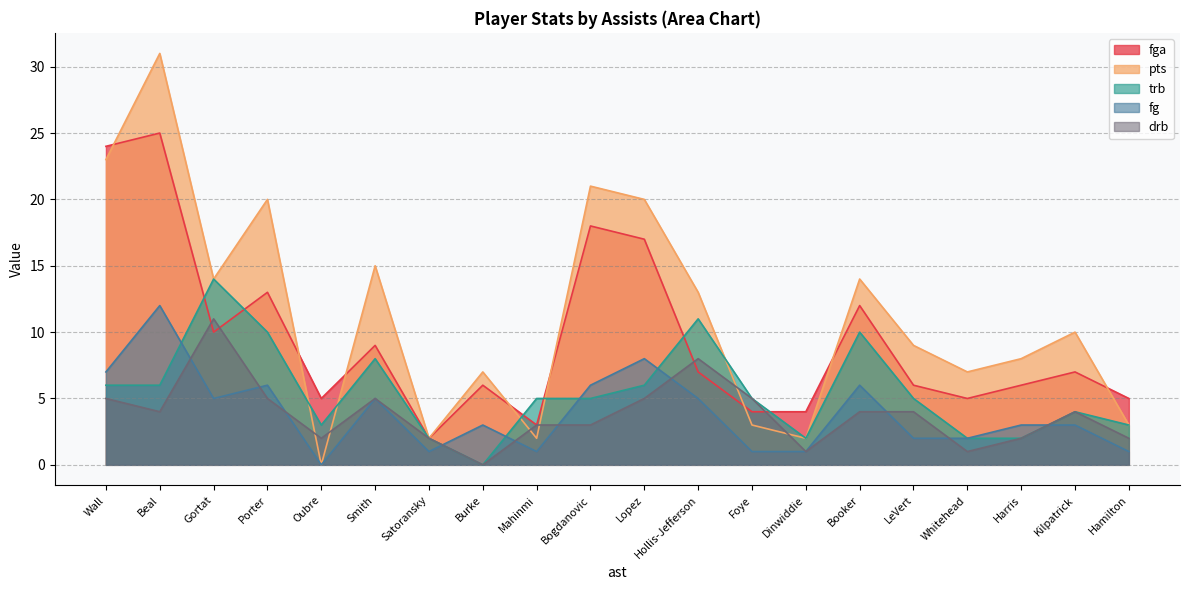

In pts, how many points are lower than both neighbors (excluding endpoints)?

6